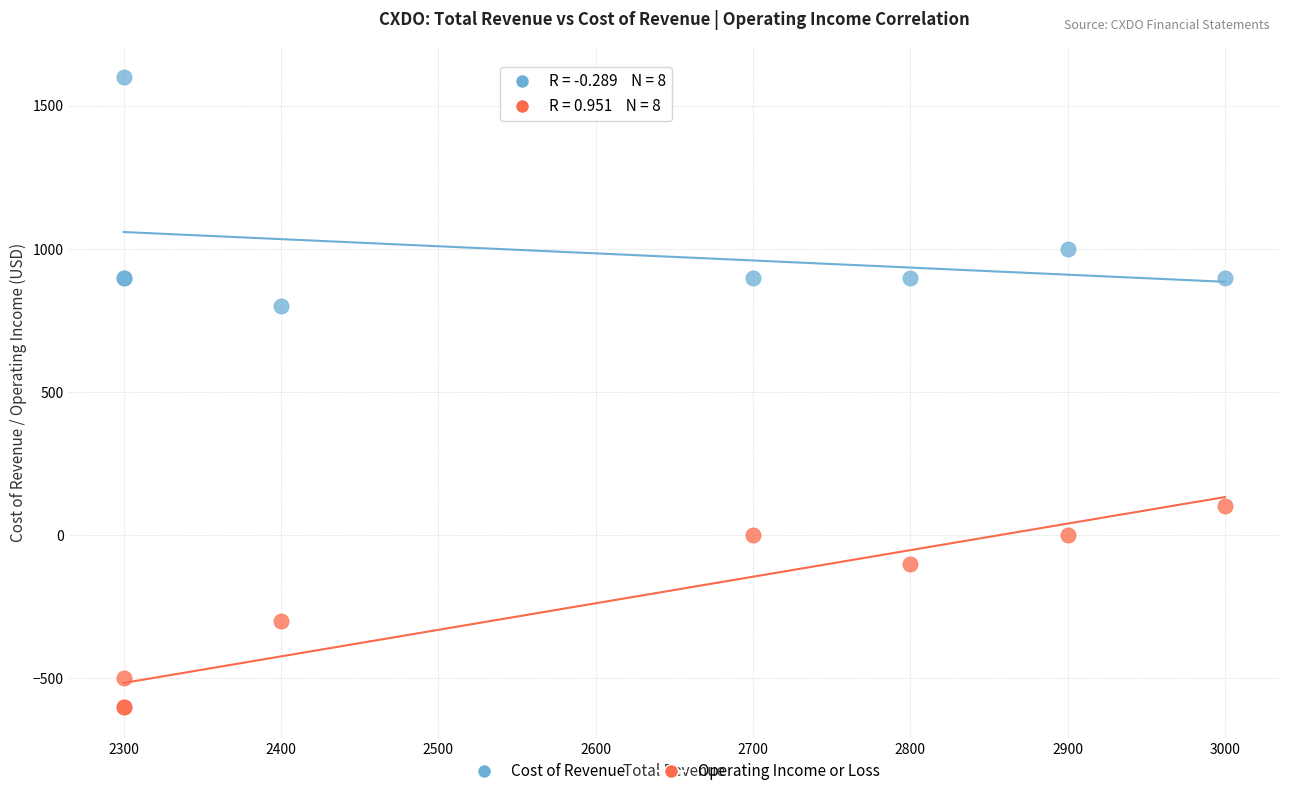

In the Cost of Revenue series, what Y value is closest to 1200?

1000